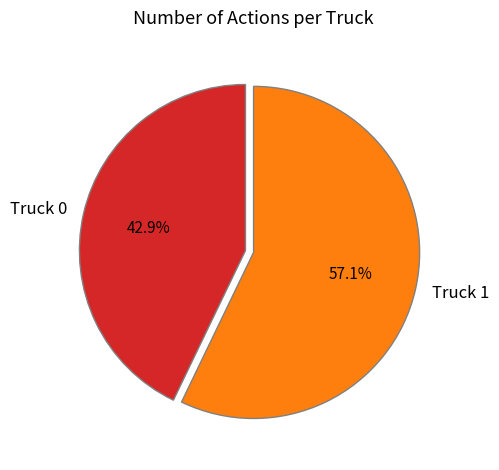

Which has a higher value, Truck 1 or Truck 0?

Truck 1